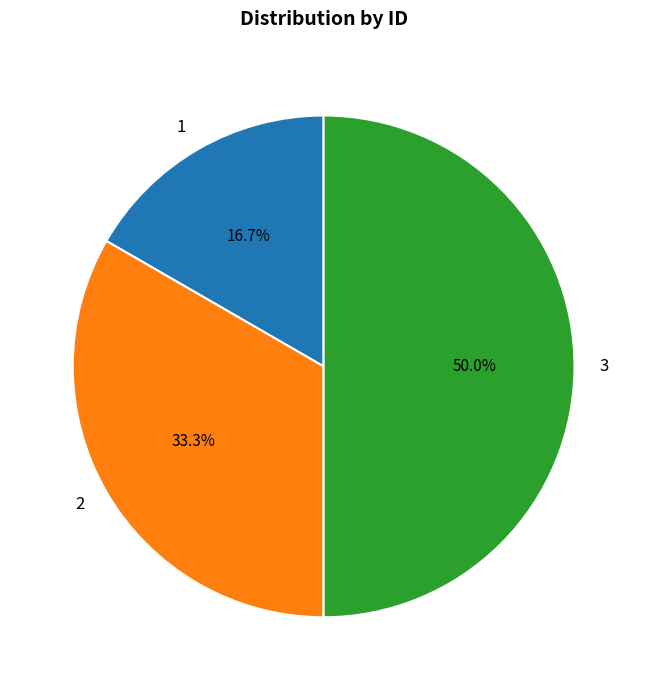

Rank the categories by value from lowest to highest.

1, 2, 3